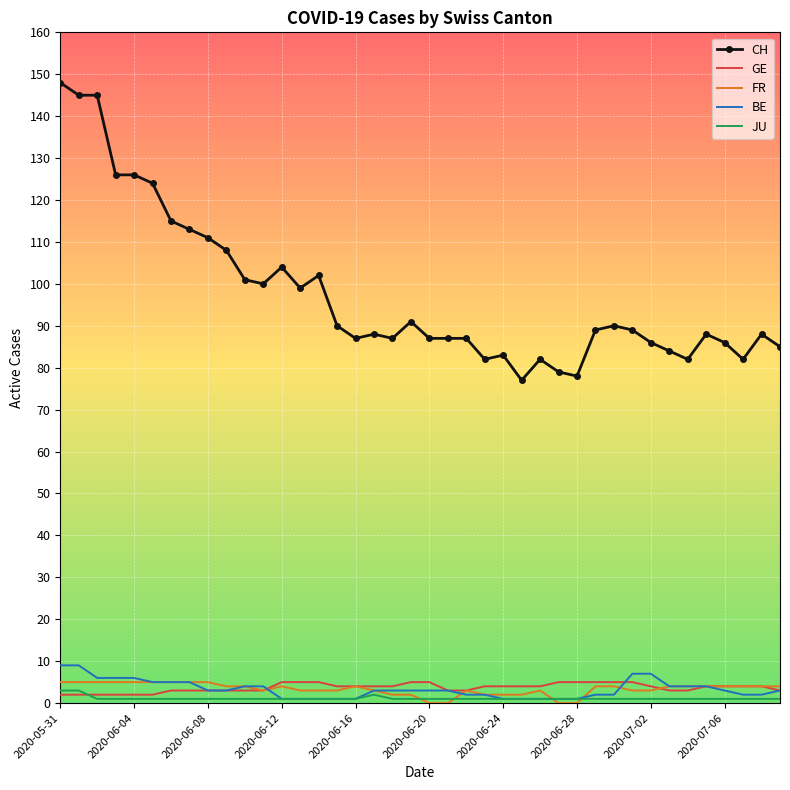

Which series has the widest spread of values?

CH